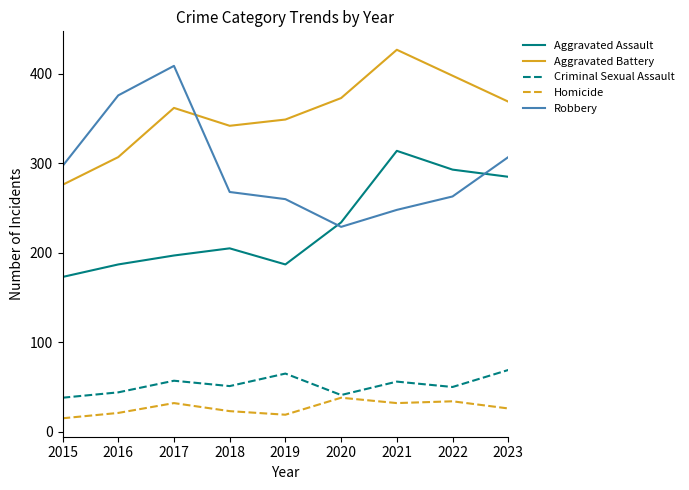

What are all the series names shown in the legend?

Aggravated Assault, Aggravated Battery, Criminal Sexual Assault, Homicide, Robbery